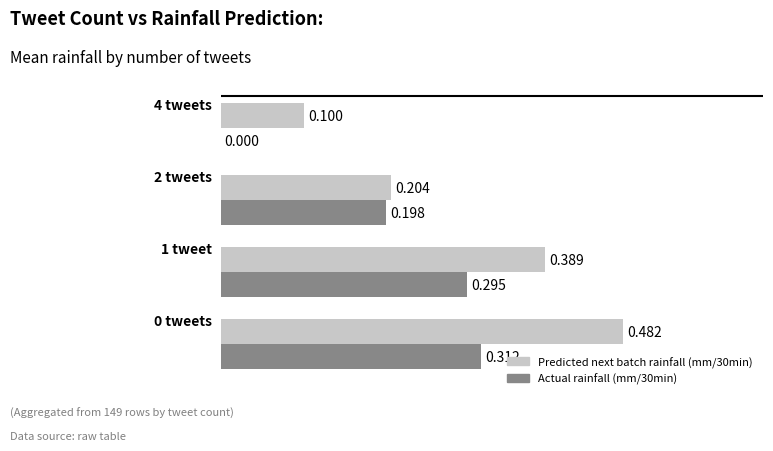

How many series are shown in this chart?

2